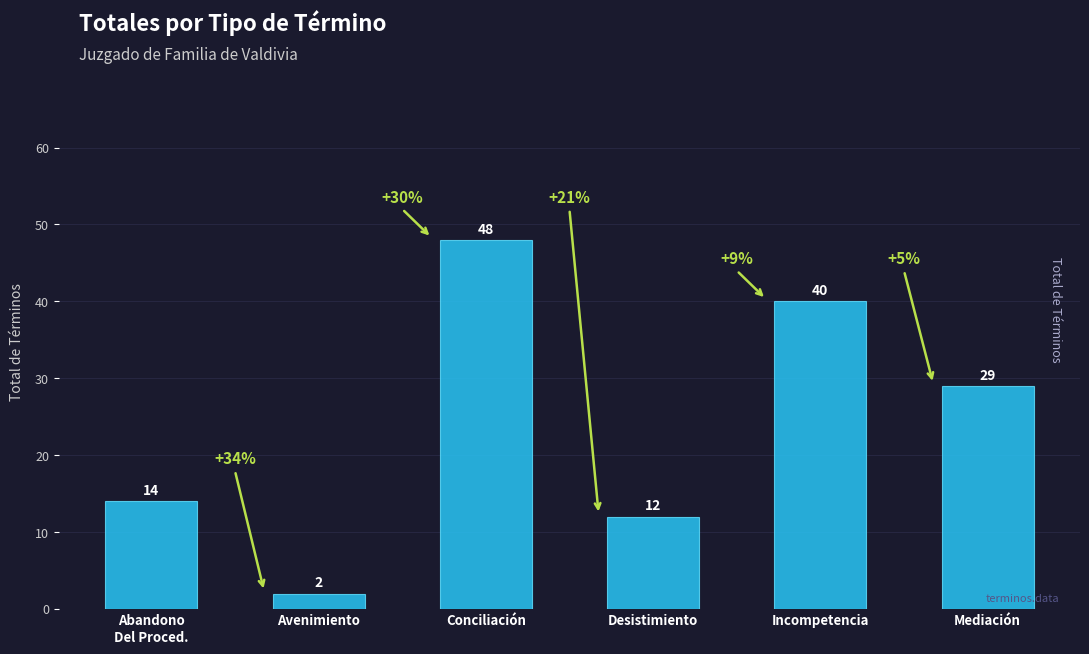

Rank the categories by value from lowest to highest.

Avenimiento, Desistimiento, Abandono
Del Proced., Mediación, Incompetencia, Conciliación